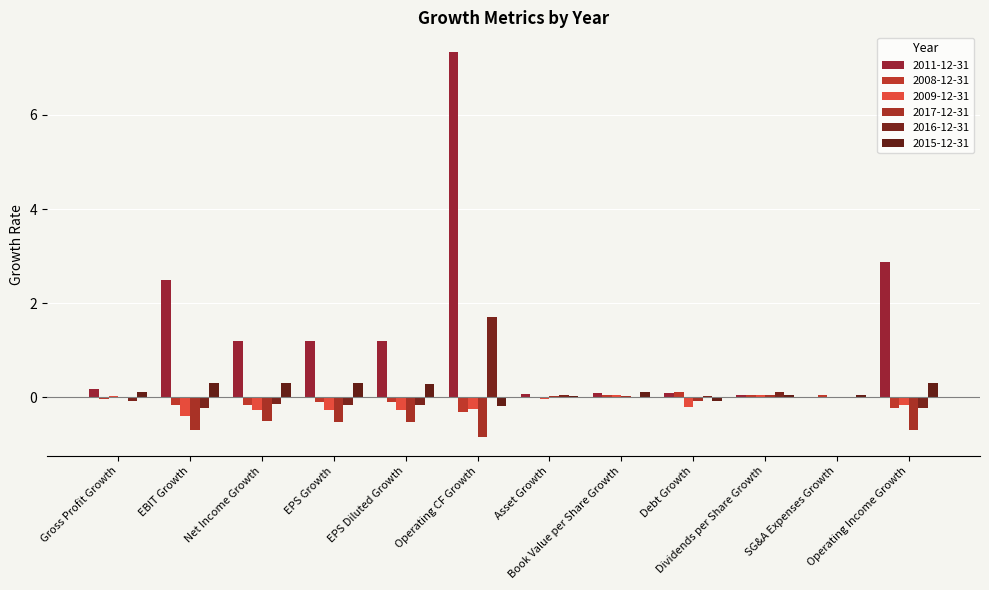

Which series has the widest spread of values?

2011-12-31